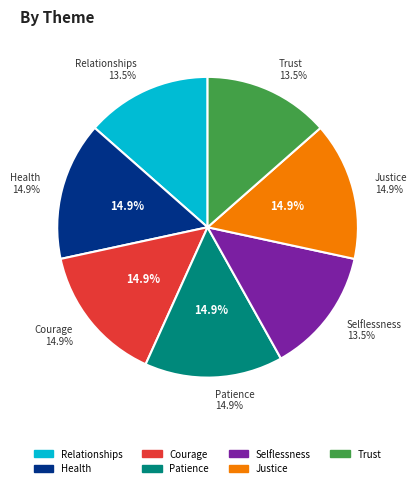

What is the smallest slice in the pie chart?

Relationships